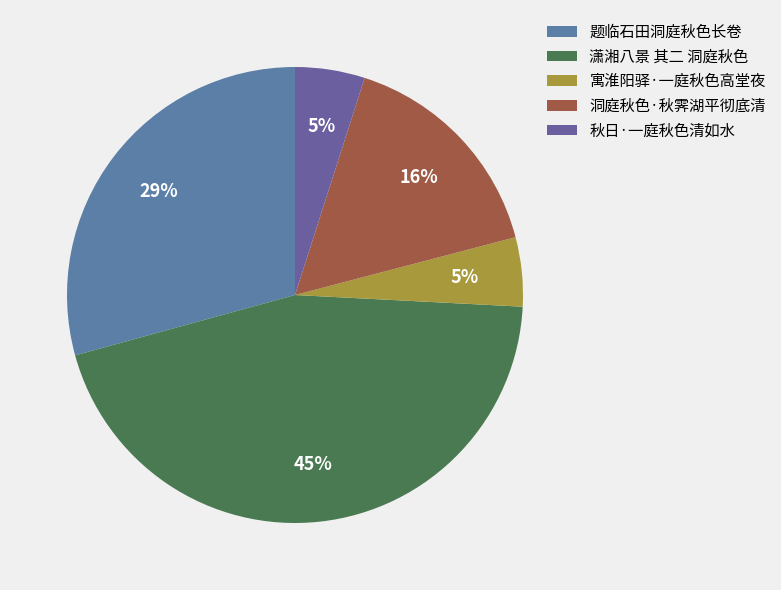

The 洞庭秋色·秋霁湖平彻底清 slice represents 16% of the pie. True or false?

True